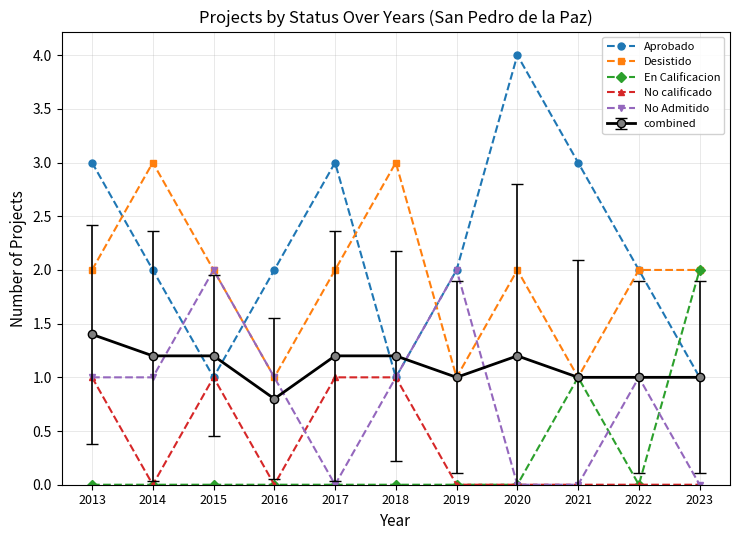

After their last crossing, which series has the higher values: Desistido or No Admitido?

Desistido